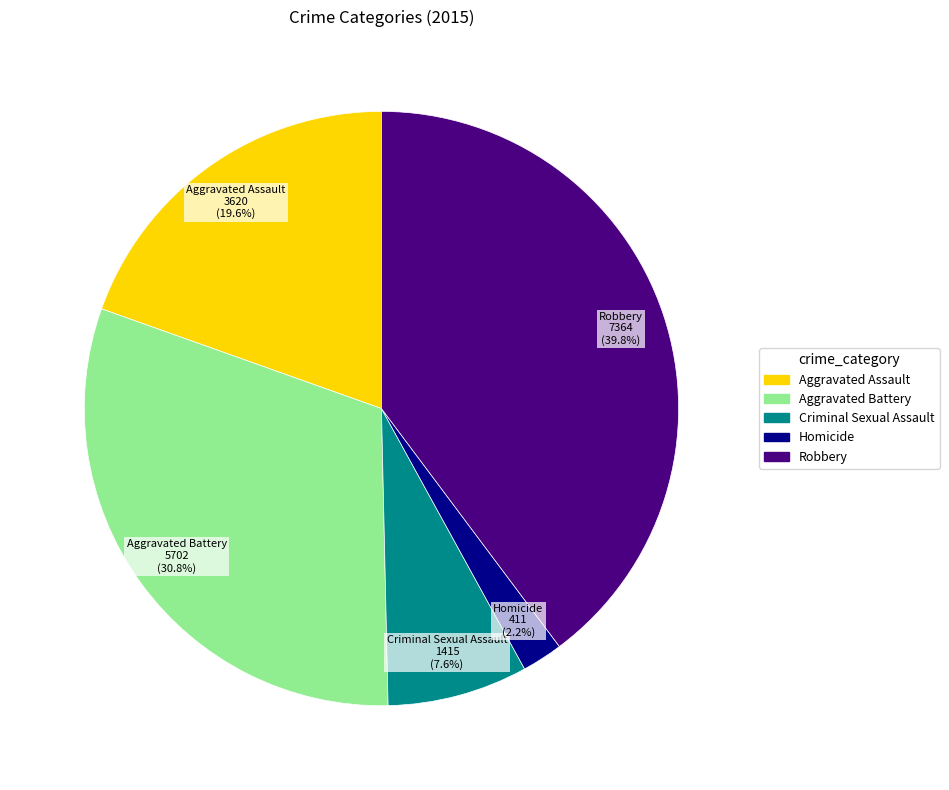

How many slices are in this pie chart?

5